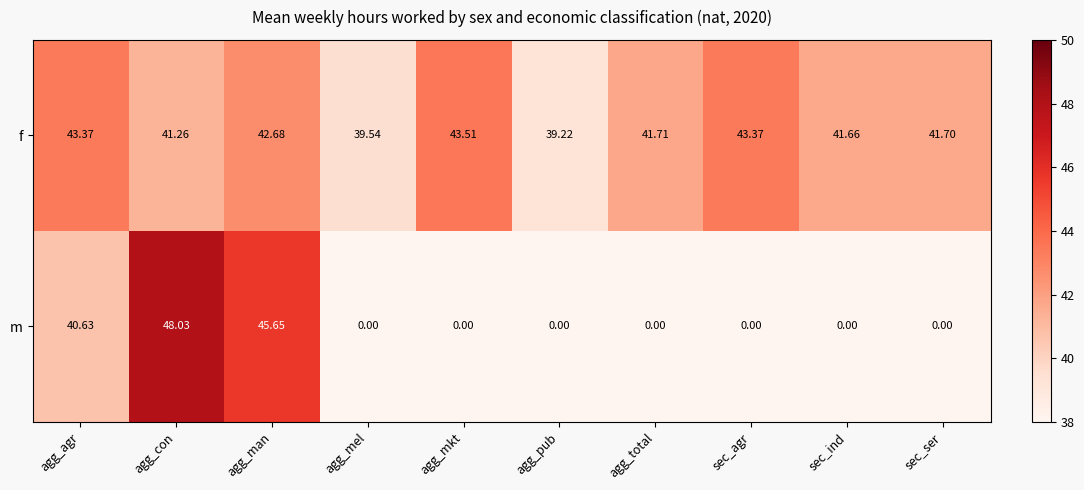

Count the number of data series in this chart.

2